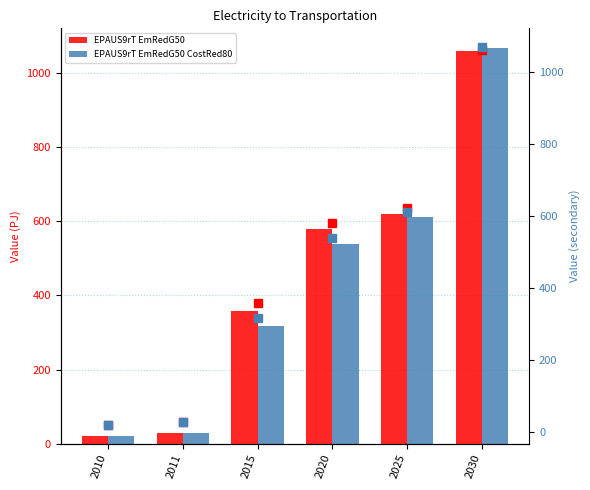

At how many categories does at least one series exceed 133?

4